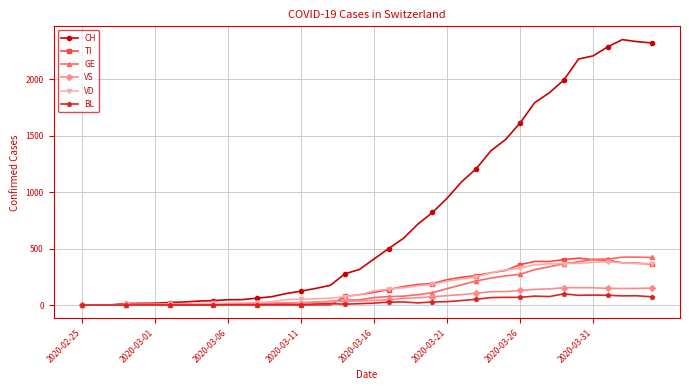

Which series has the largest range (max minus min)?

CH